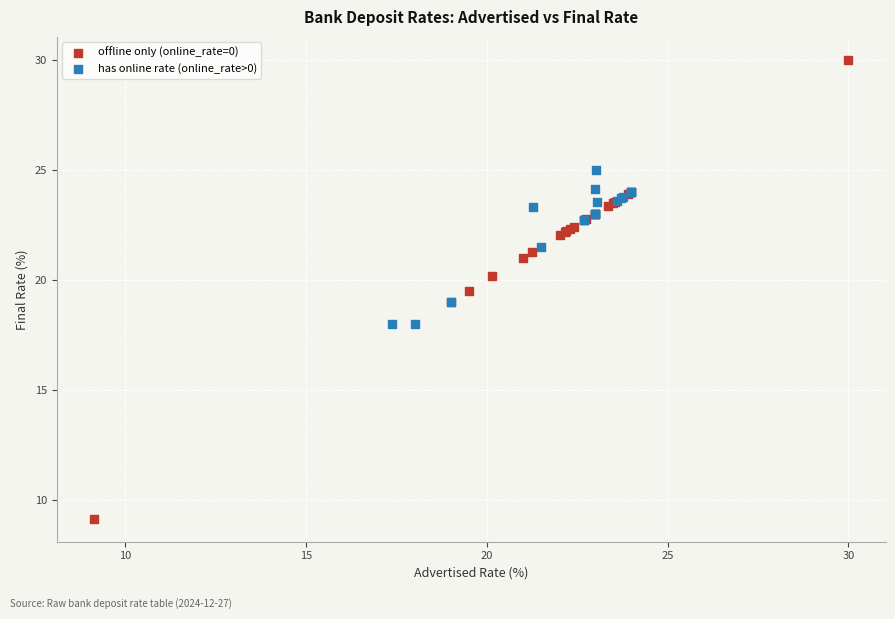

Which series has the widest spread of Y values?

offline only (online_rate=0)